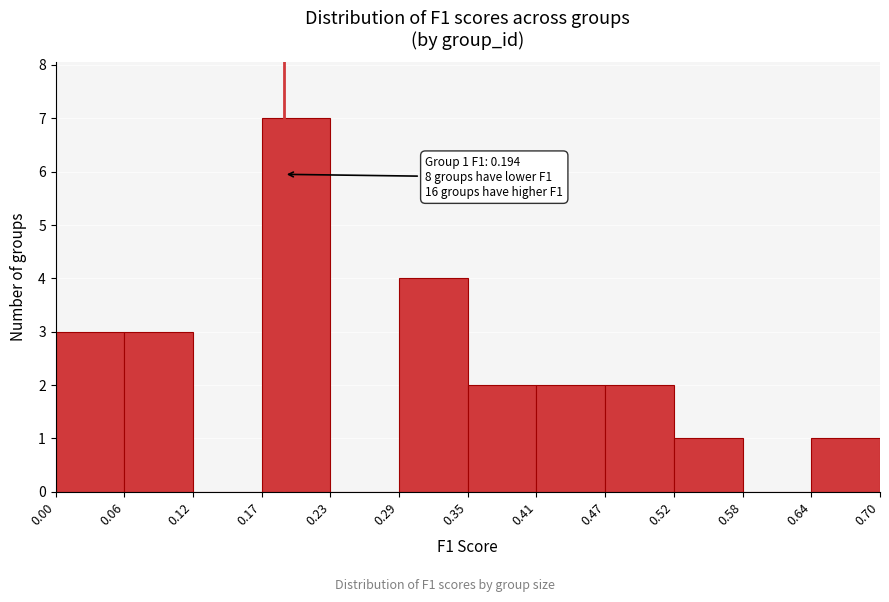

Over which range of the x-axis is the bar tallest?

0.17 to 0.23